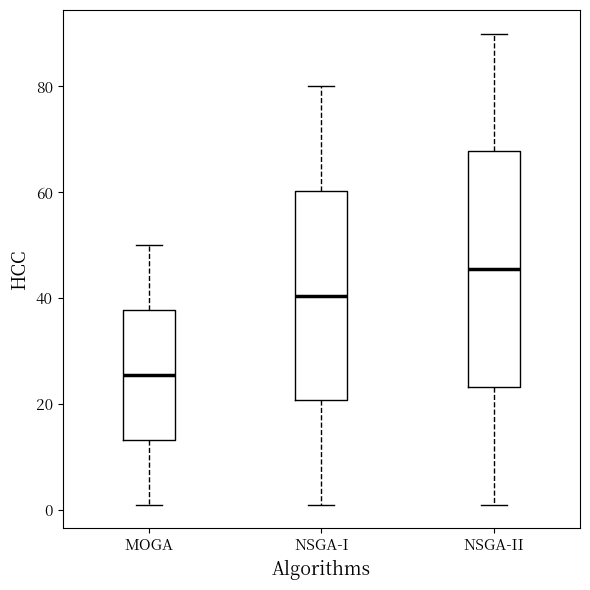

Reading left to right, read every box against the y-axis: the position of its median line, the range the box covers, and the ends of its whiskers. The values are not printed on the chart, so give them approximately, as read against the axis.

MOGA: median 26, box 14 to 38, whiskers 2 to 50
NSGA-I: median 40, box 20 to 60, whiskers 2 to 80
NSGA-II: median 46, box 24 to 68, whiskers 2 to 90